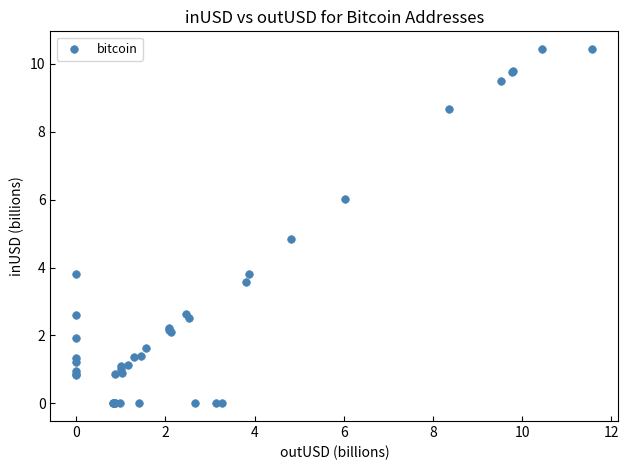

What Y value in the scatter plot is closest to 5?

4.8